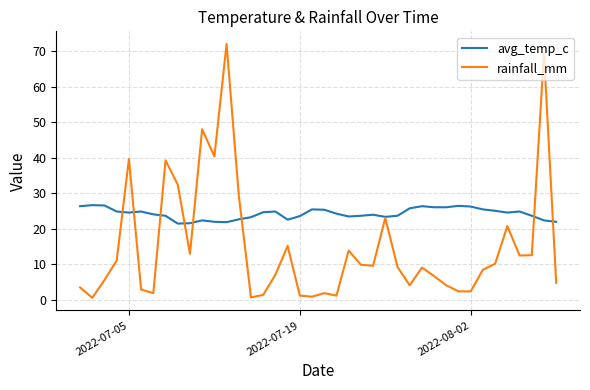

Which series has the widest spread of values?

rainfall_mm